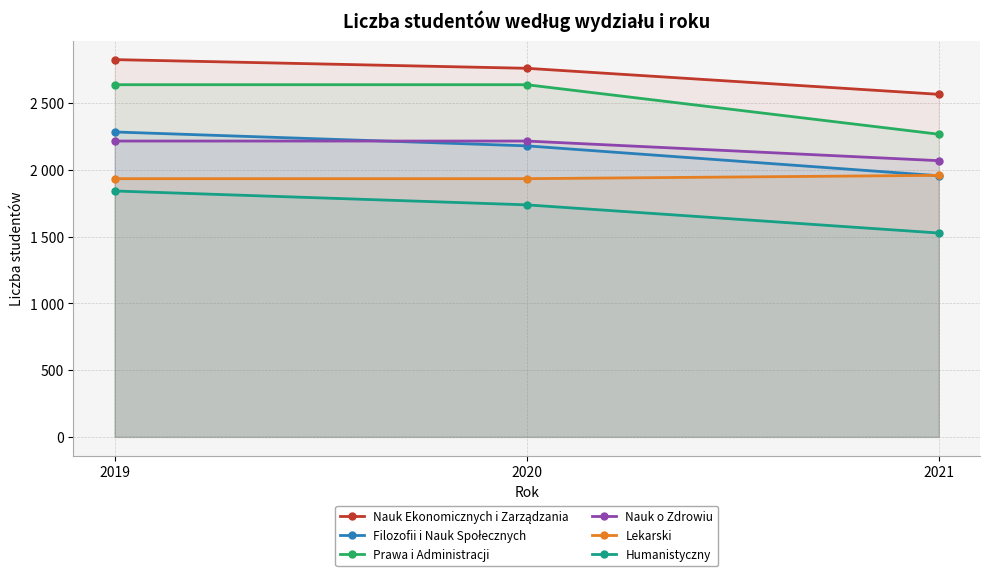

Which series has the widest spread of values?

Prawa i Administracji